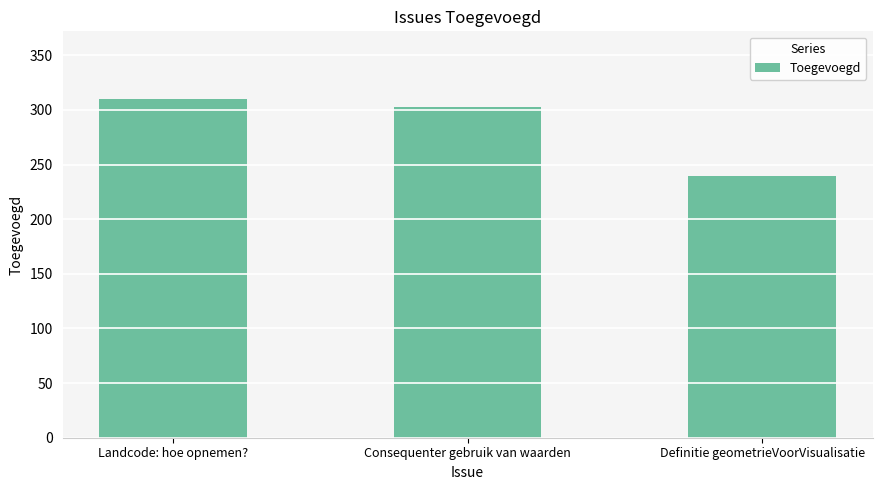

Where does the data first go above 303?

Landcode: hoe opnemen?